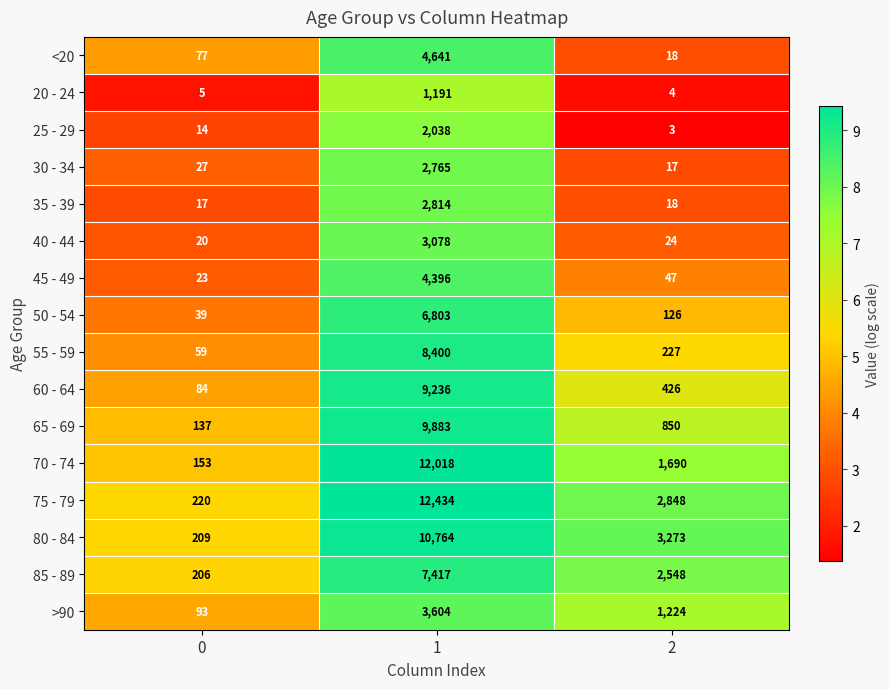

How many data points does each series have?

3